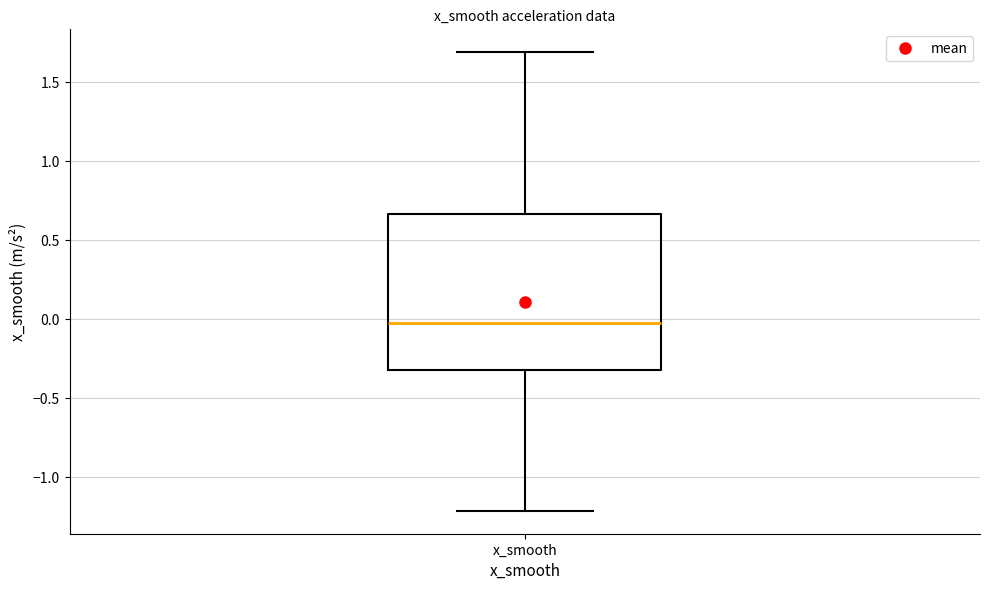

Where does the upper whisker of the box for x_smooth end on the y-axis? The values are not printed on the chart, so give them approximately, as read against the axis.

1.70